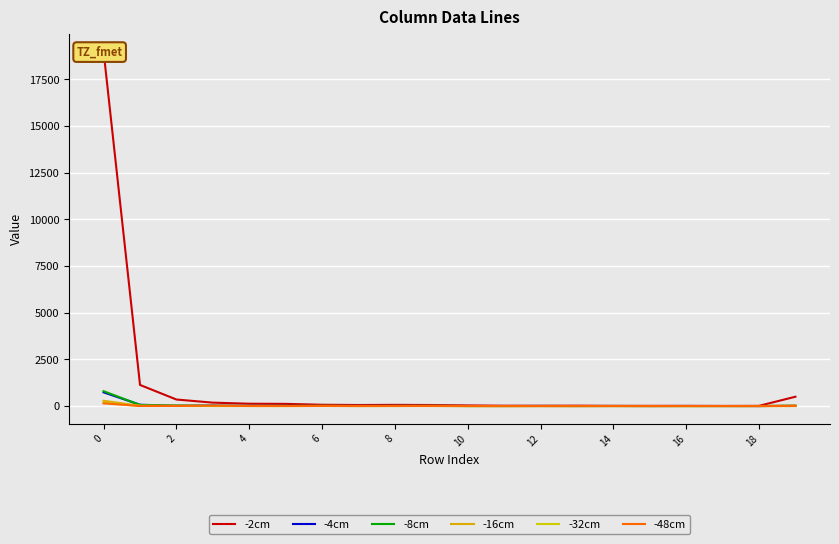

How many times do -4cm and -16cm cross each other?

1